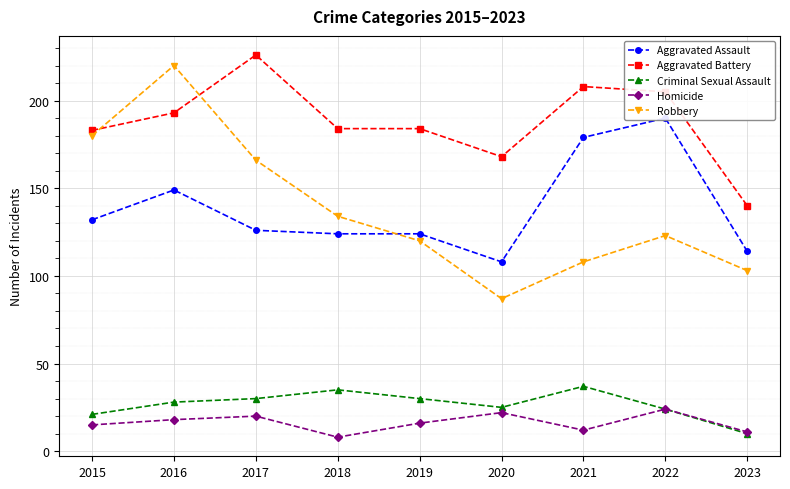

Reading right to left, transcribe all the data shown in this chart.

Aggravated Assault: 114	190	179	108	124	124	126	149	132
Aggravated Battery: 140	205	208	168	184	184	226	193	183
Criminal Sexual Assault: 10	24	37	25	30	35	30	28	21
Homicide: 11	24	12	22	16	8	20	18	15
Robbery: 103	123	108	87	120	134	166	220	180